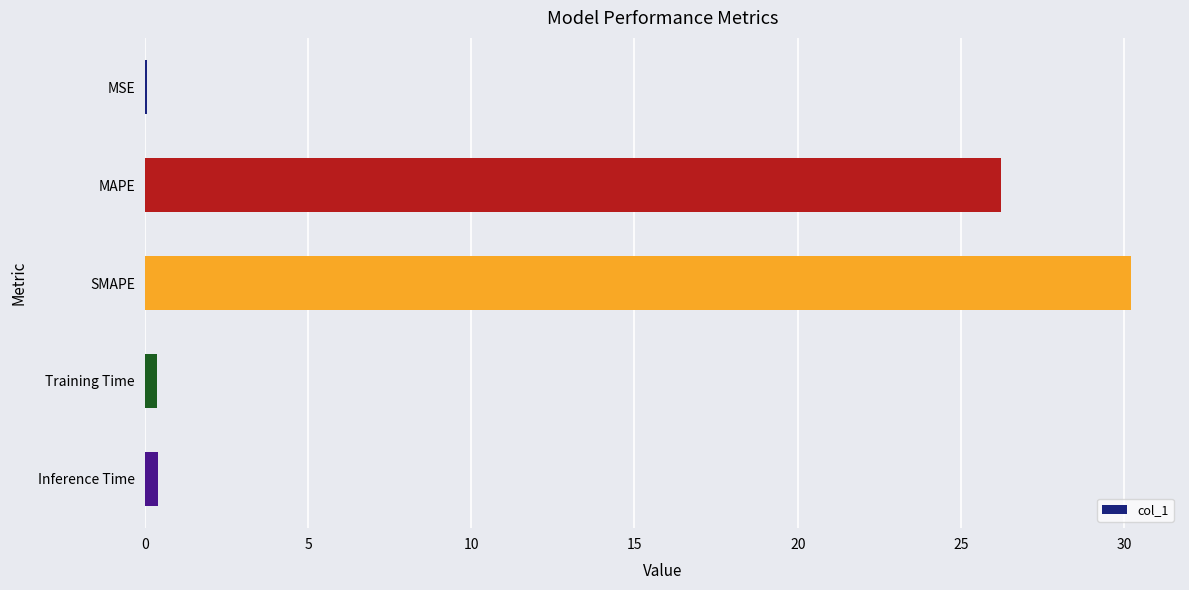

Which has a higher value, SMAPE or MSE?

SMAPE